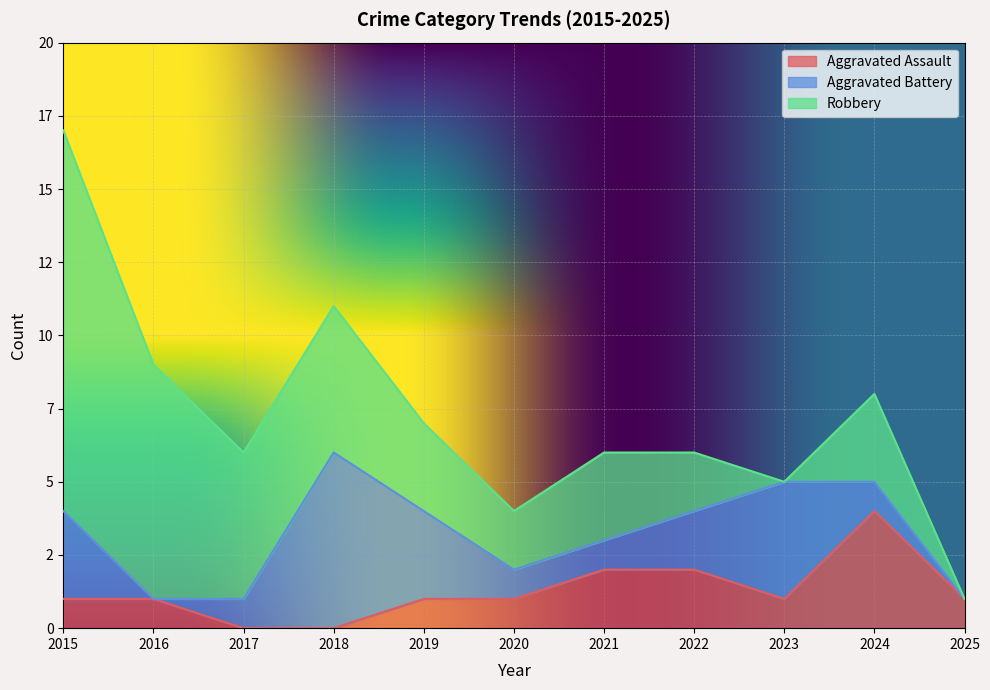

Does the chart display data point markers on the line(s)?

No